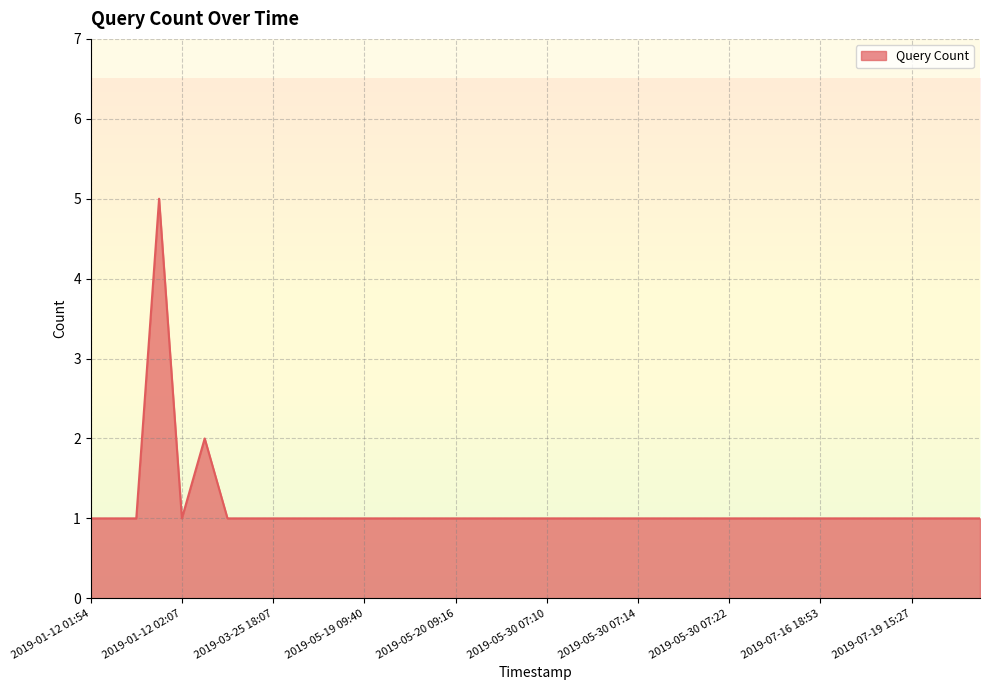

What is the difference between the maximum and minimum values?

4